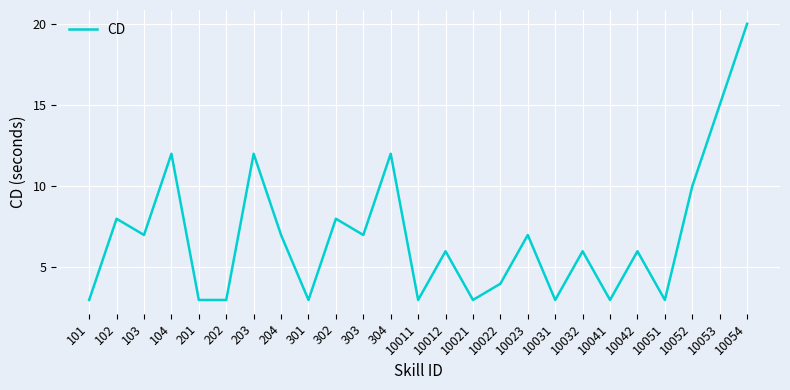

The chart shows a value of 13 at 10054. True or false?

False